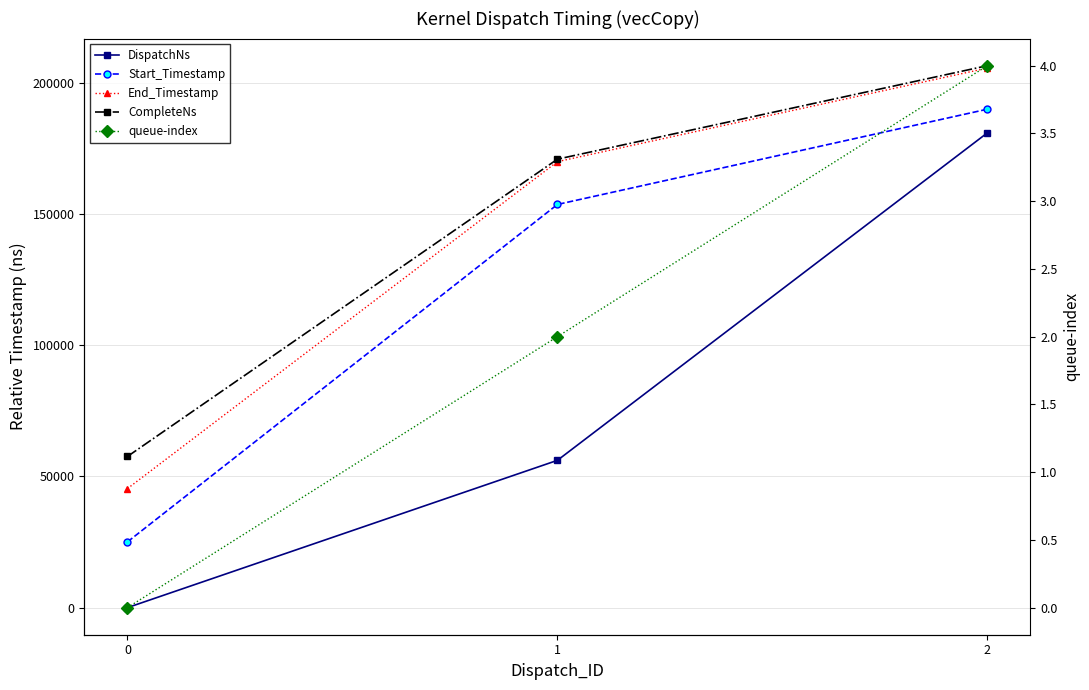

What is the difference between the maximum and minimum values in the Start_Timestamp series?

164960